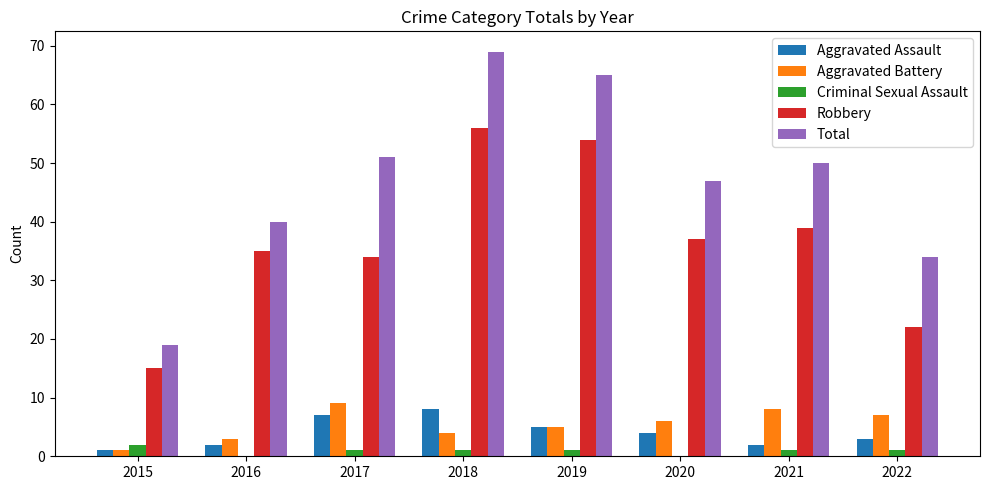

What is the sum of all Robbery values?

292